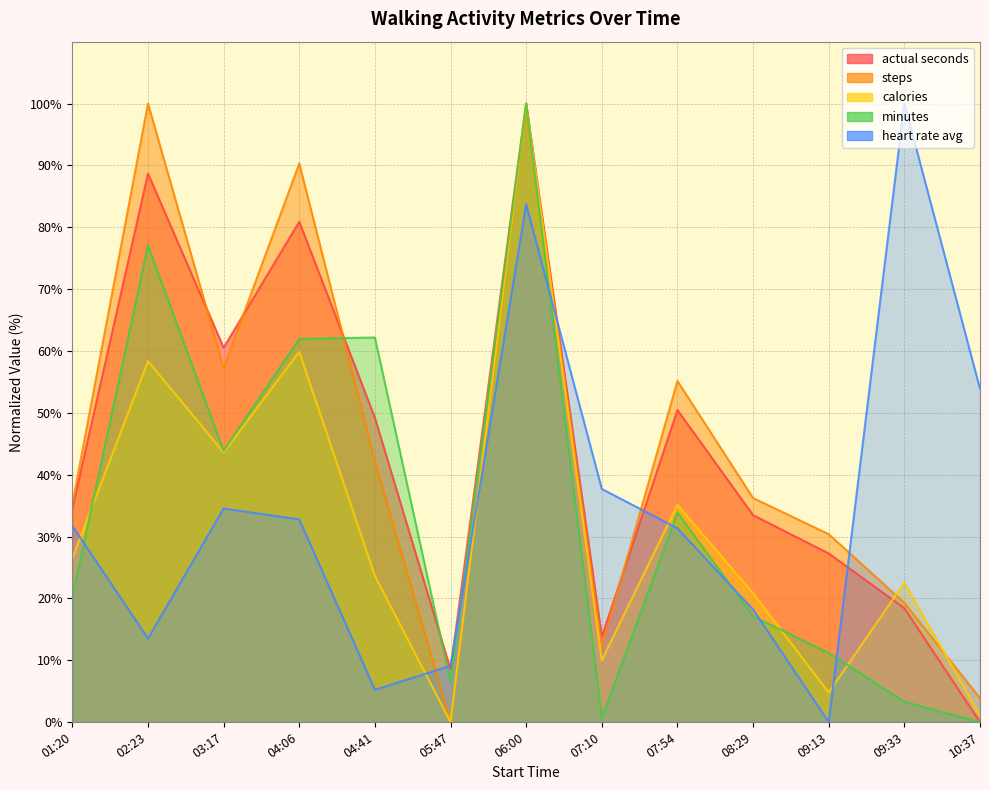

Where is actual seconds nearest to the value 50?

07:54